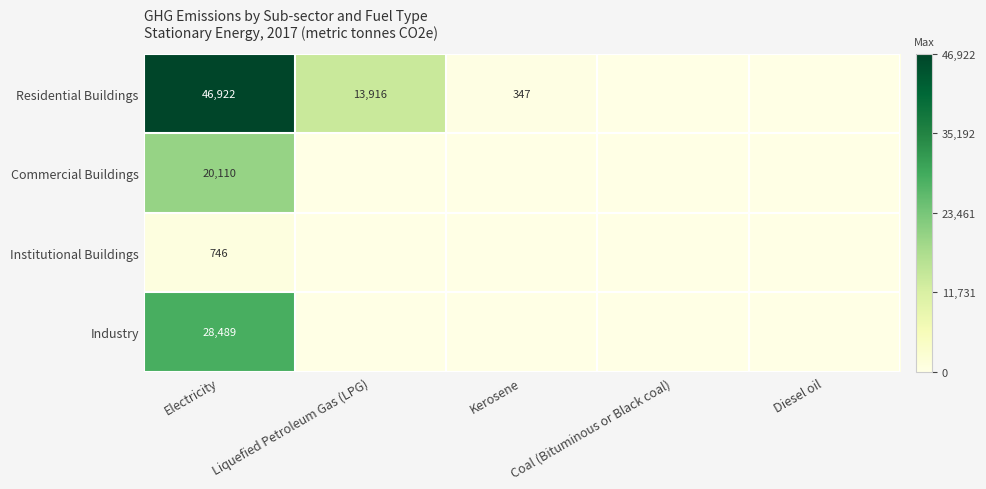

What is the spread (max minus min) of values at Electricity?

46176